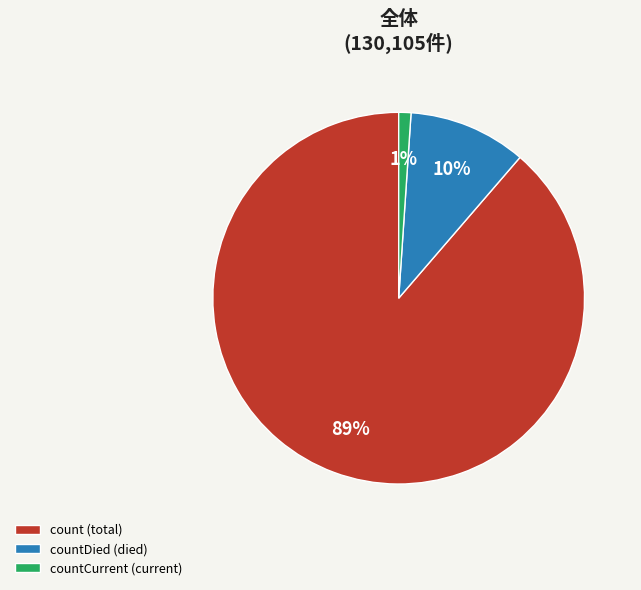

Which category accounts for the majority?

count (total)